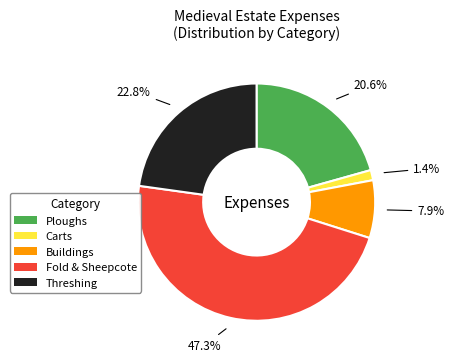

Is there a majority slice in this chart?

No